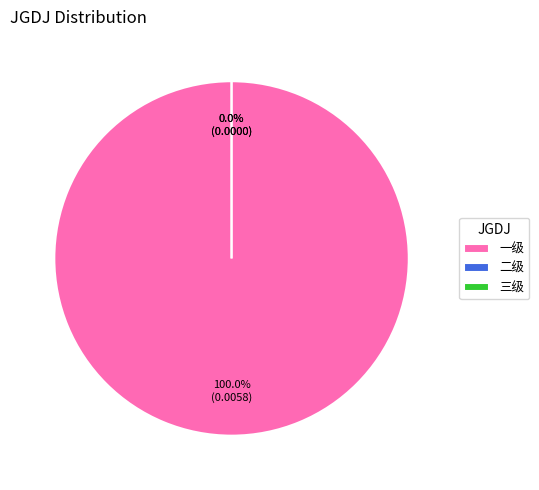

Rank the categories by value from lowest to highest.

二级, 三级, 一级